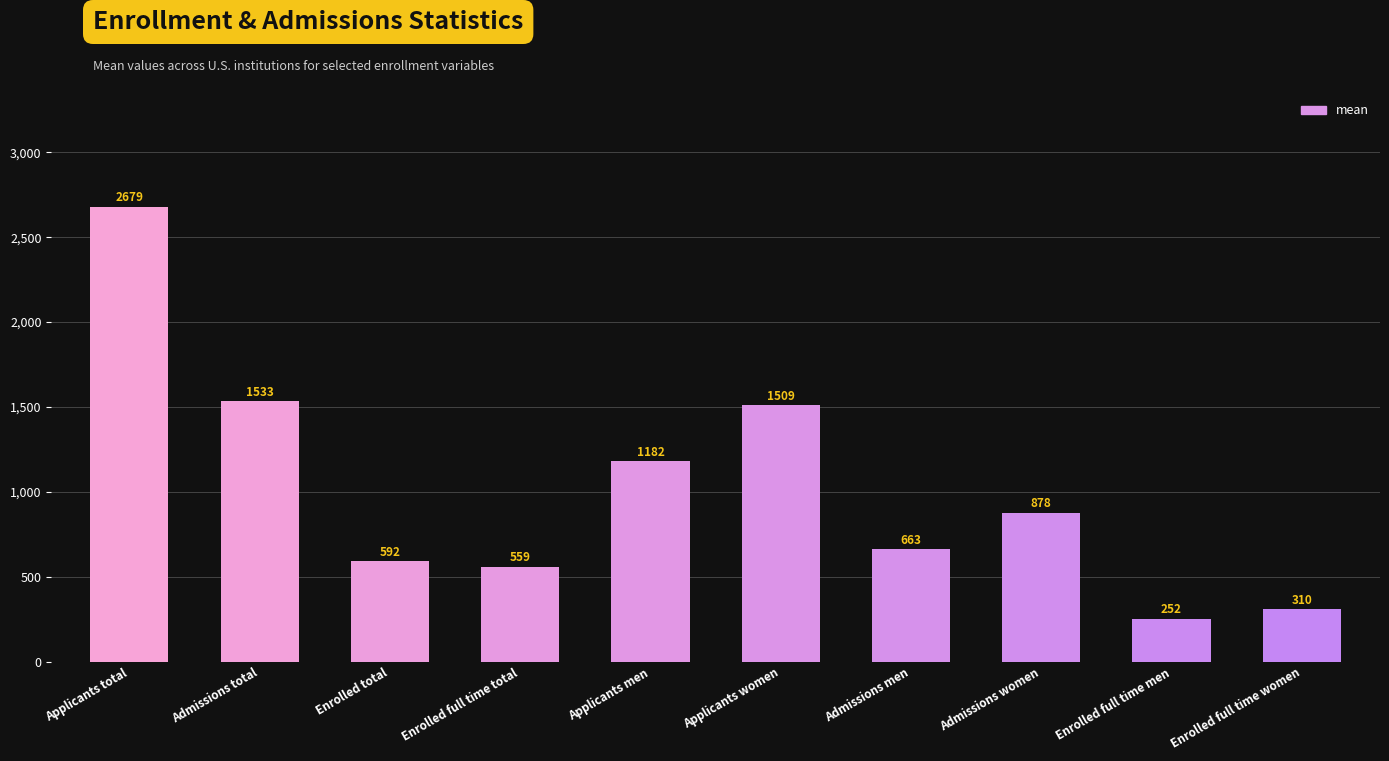

Rank the categories by value from lowest to highest.

Enrolled full time men, Enrolled full time women, Enrolled full time total, Enrolled total, Admissions men, Admissions women, Applicants men, Applicants women, Admissions total, Applicants total